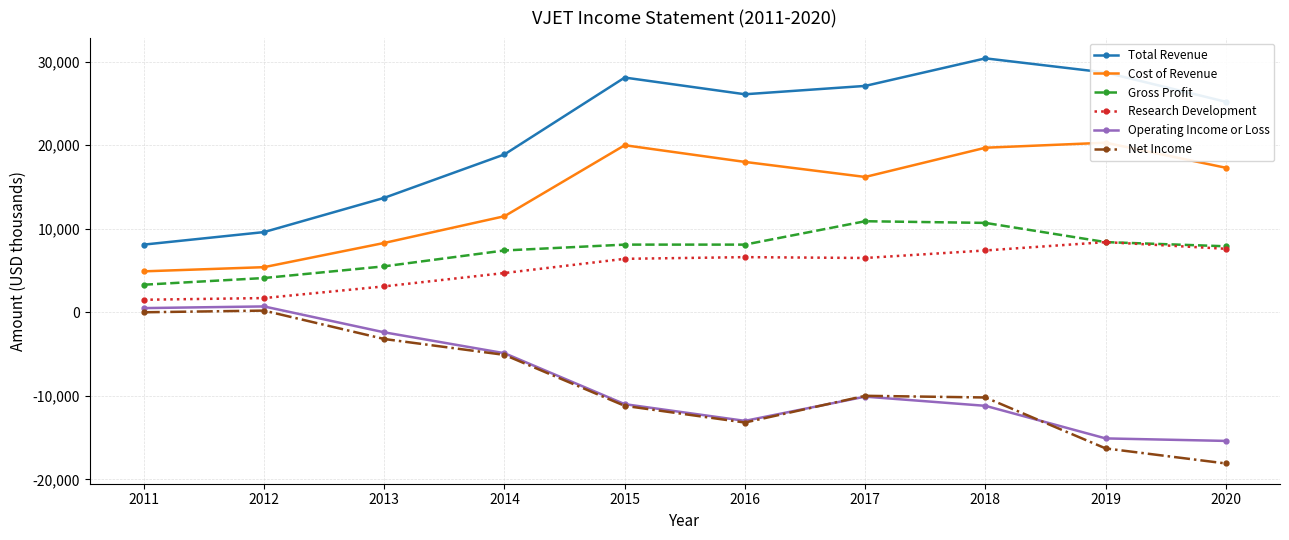

The Gross Profit series shows 8400 at 2019. True or false?

True